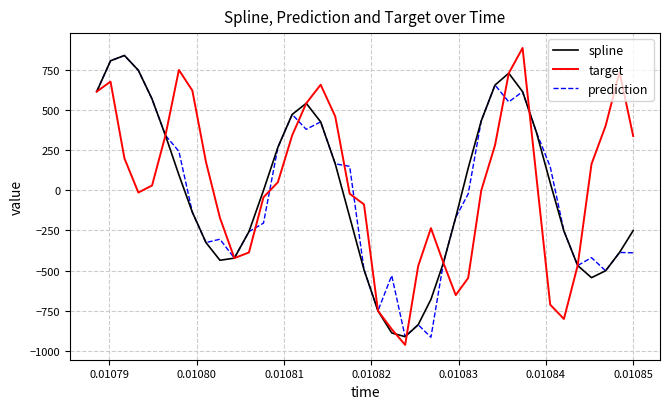

What is the highest value of the target series?

885.5